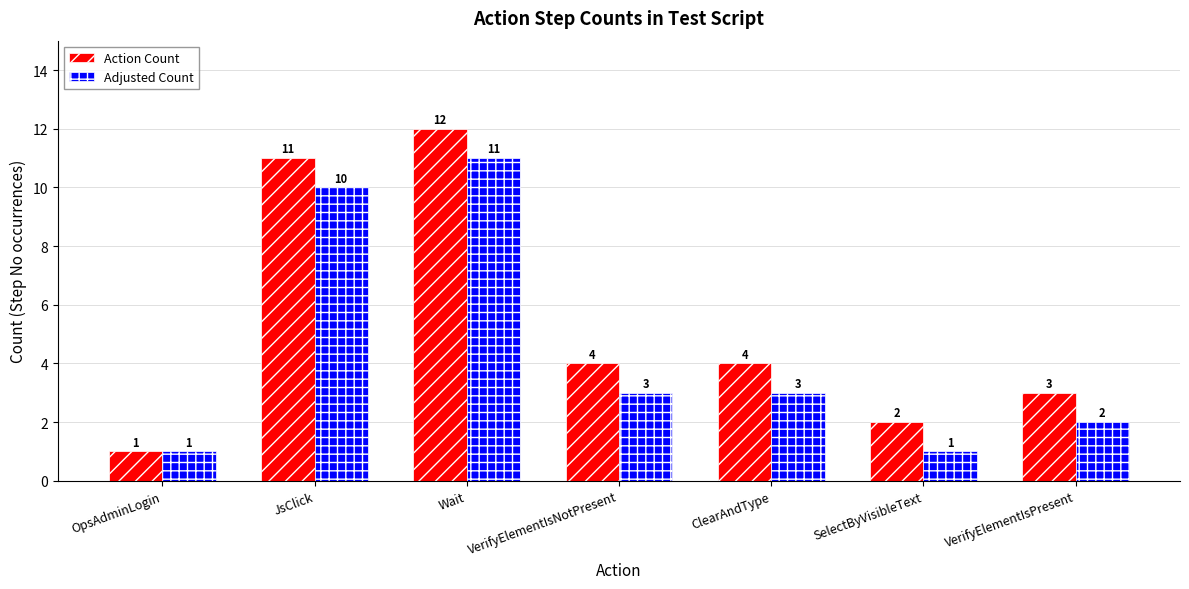

What value does the Adjusted Count series have at ClearAndType, to the nearest 5?

5